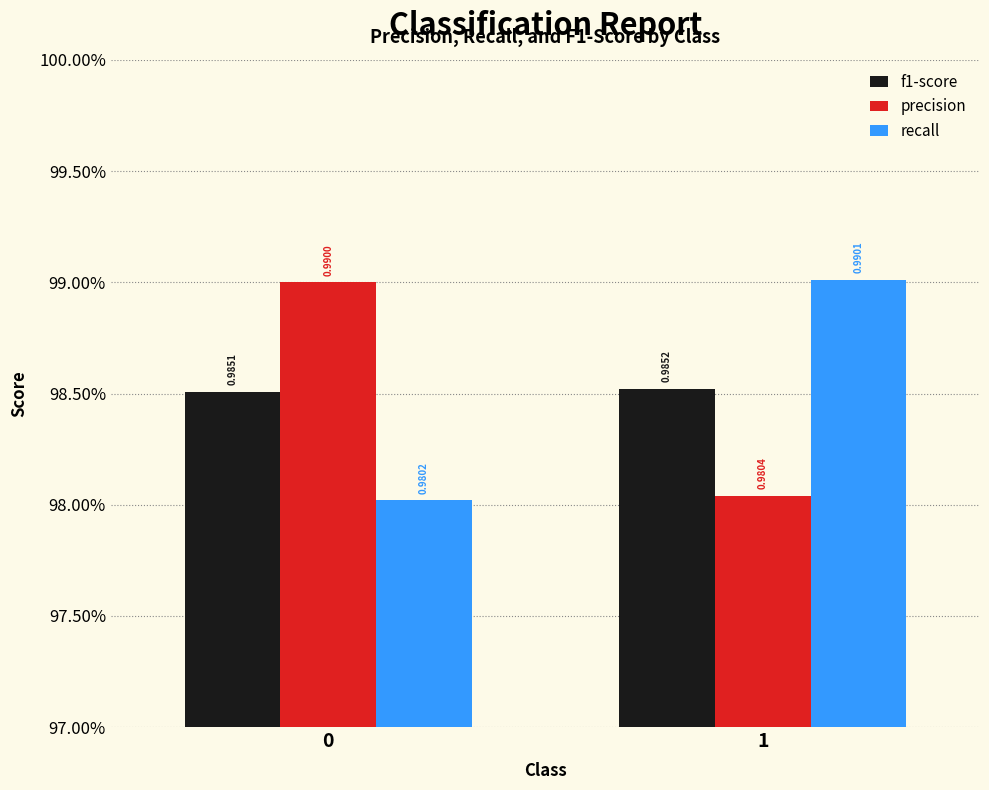

Are the bars horizontal?

No